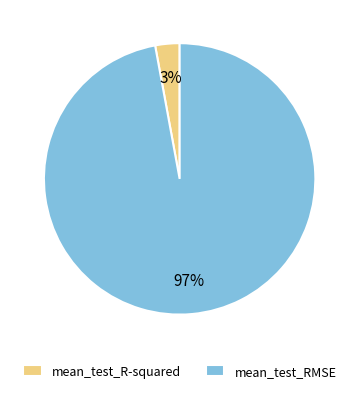

Count the number of slices in the pie.

2